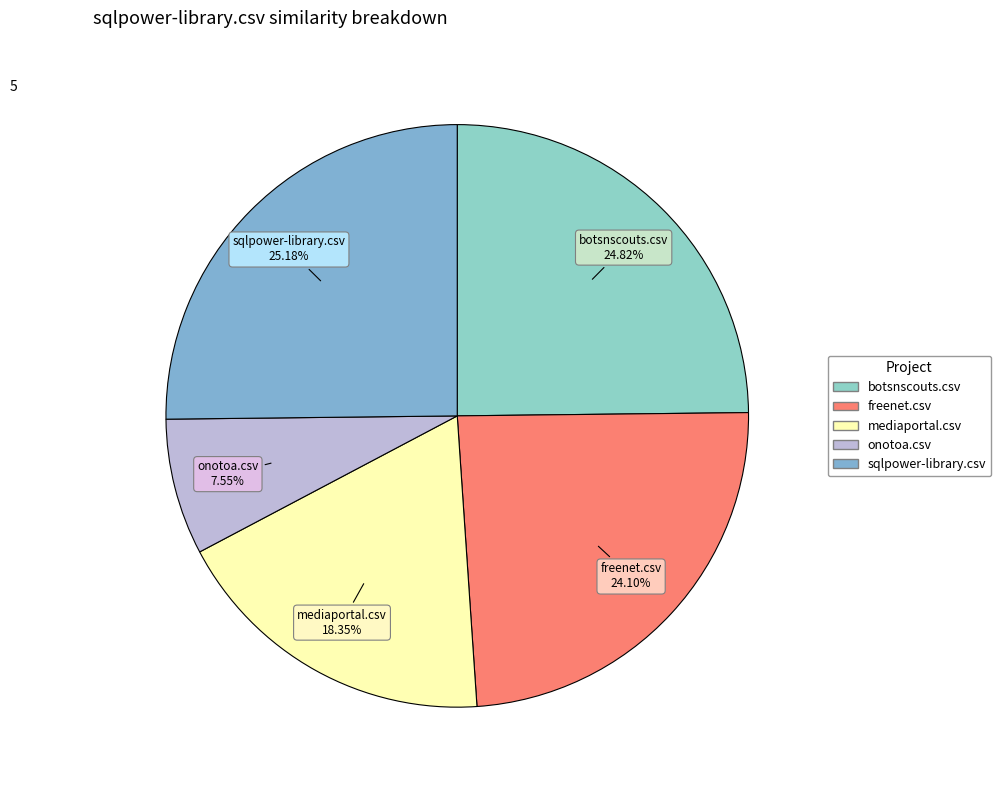

To the nearest percent, what percentage of the pie is sqlpower-library.csv?

25%